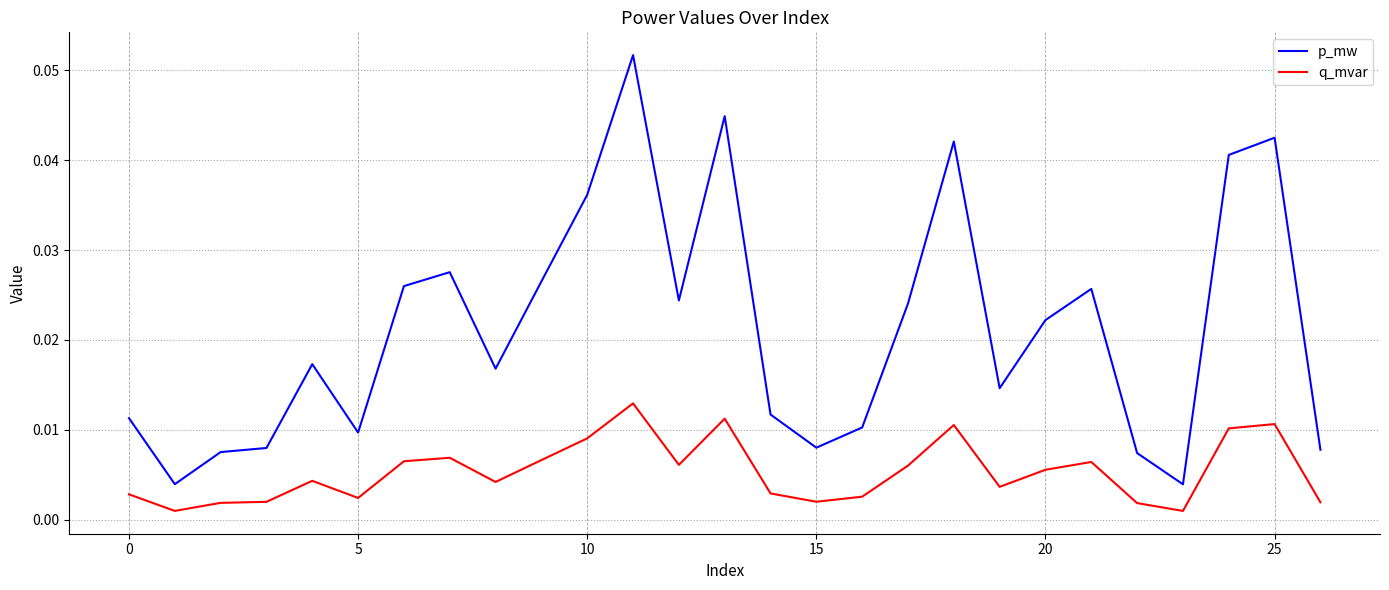

True or false: q_mvar and p_mw cross at least once.

False